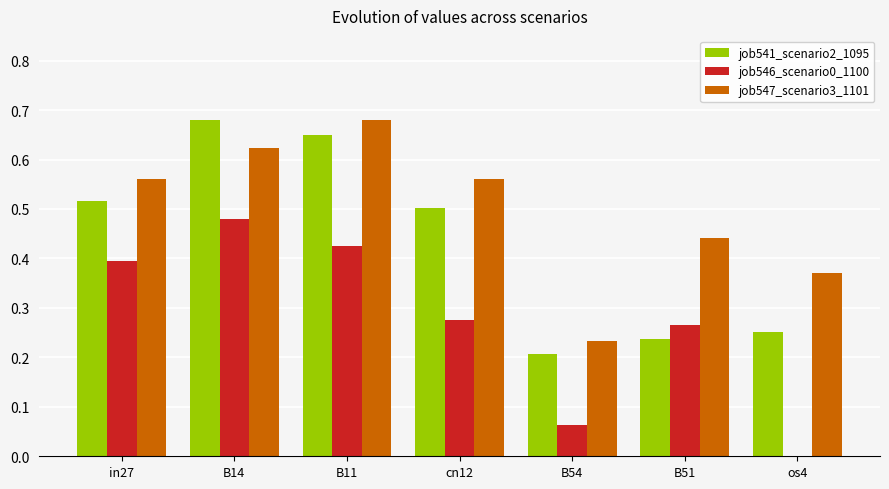

Which series changed the most between in27 and B51?

job541_scenario2_1095